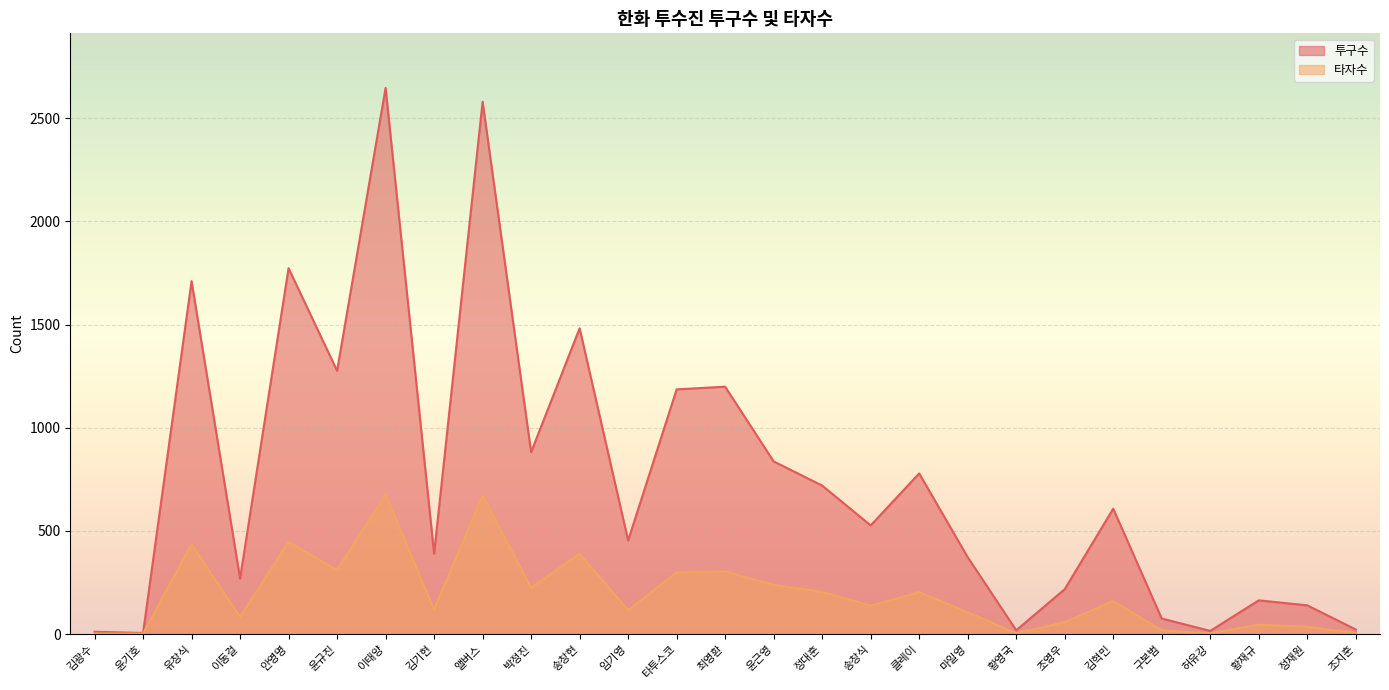

True or false: 투구수 and 타자수 cross at least once.

False